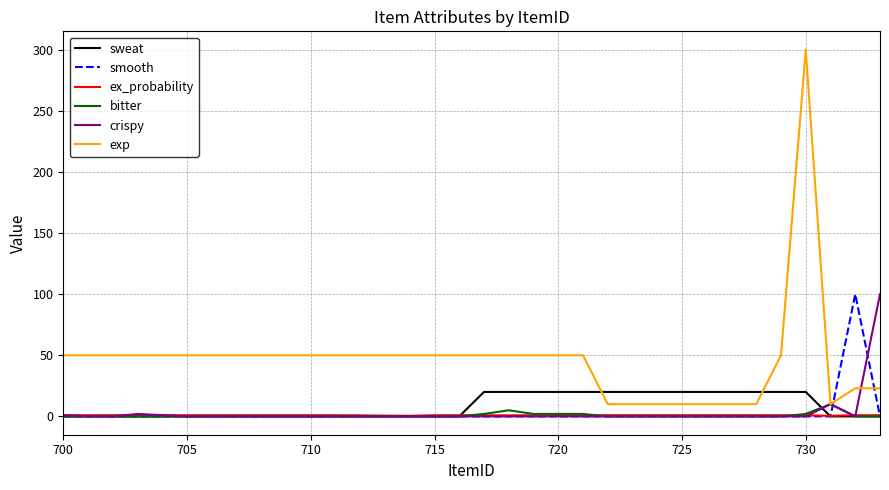

Which series has the largest total across all categories?

exp